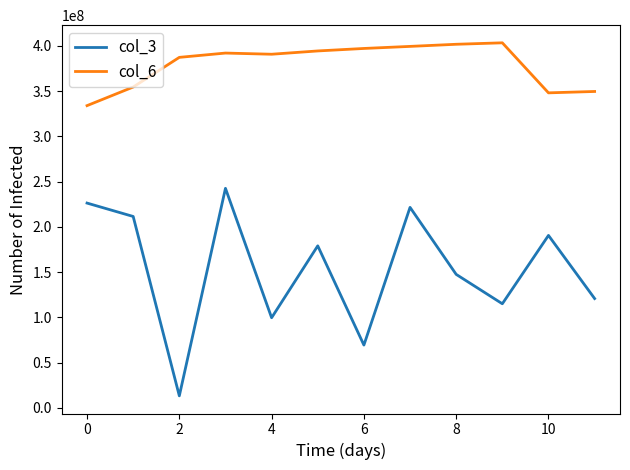

True or false: col_3 and col_6 intersect in this chart.

False